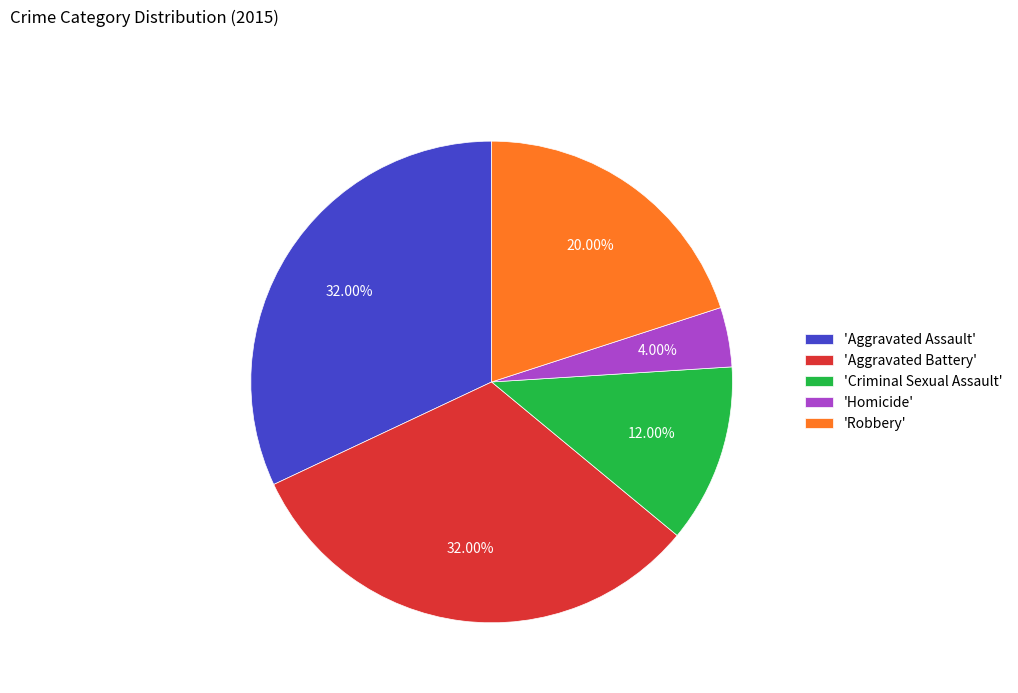

Count the number of slices in the pie.

5